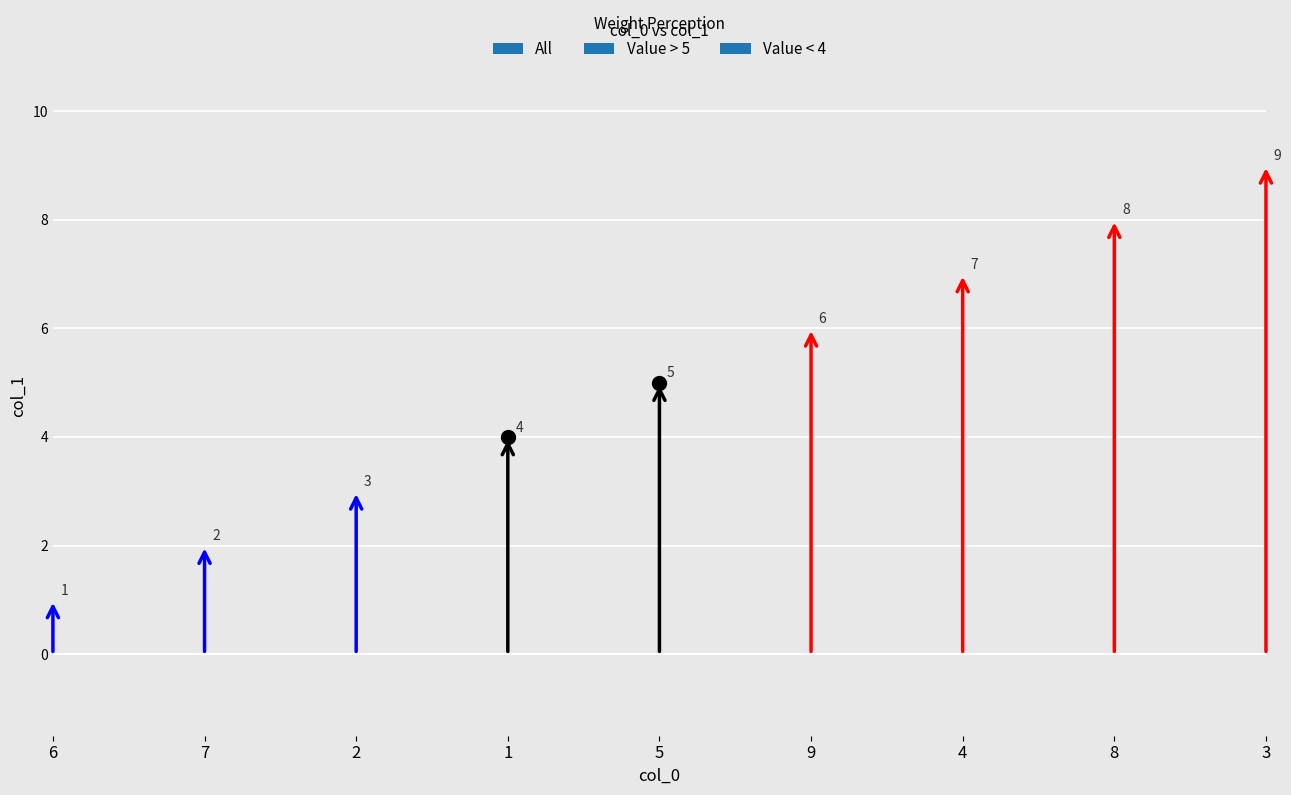

Which label corresponds to the smallest value in the chart?

6